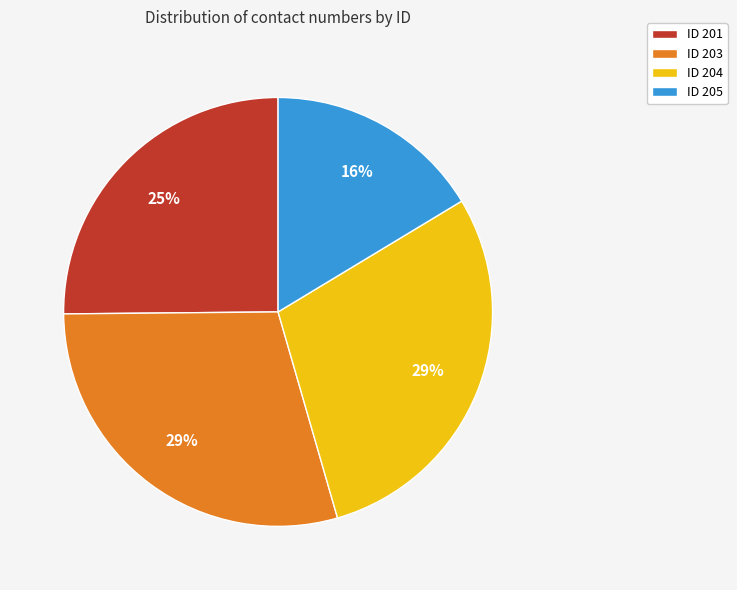

Which category has the smallest portion of the pie?

ID 205